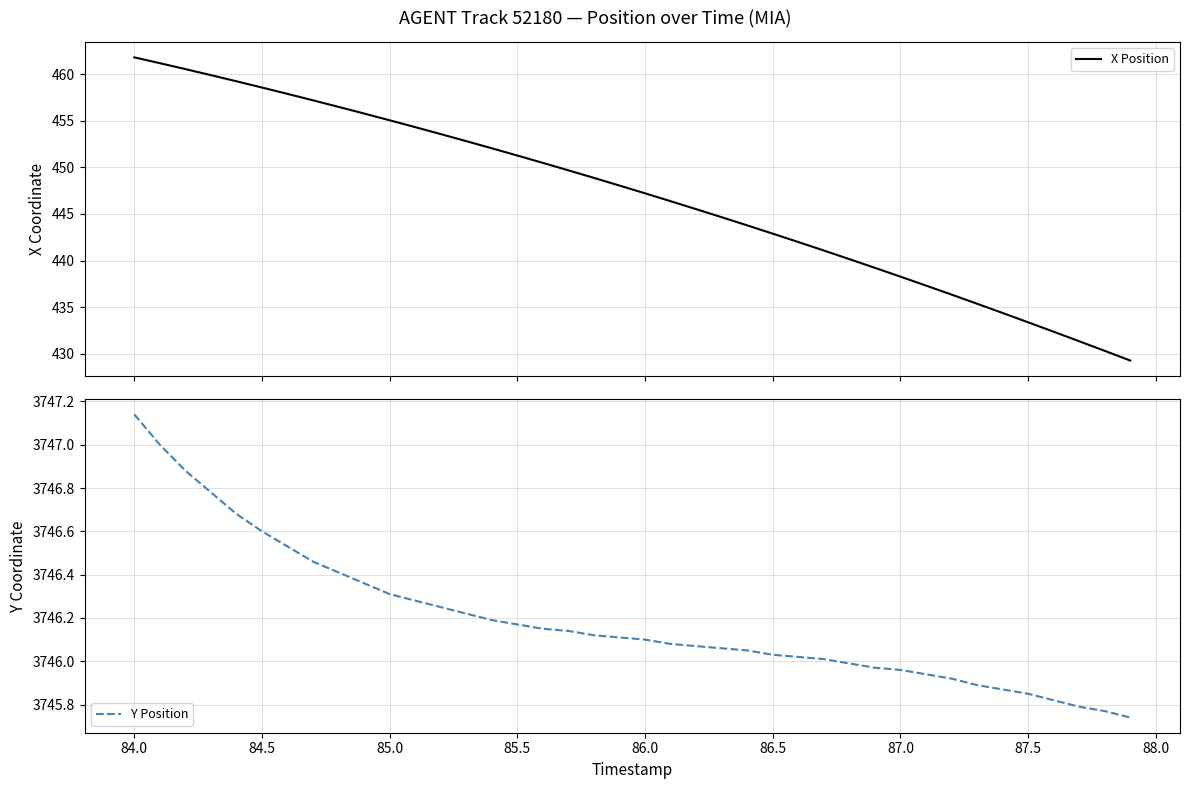

True or false: Y Position has a value of 6407.7 at 87.0.

False